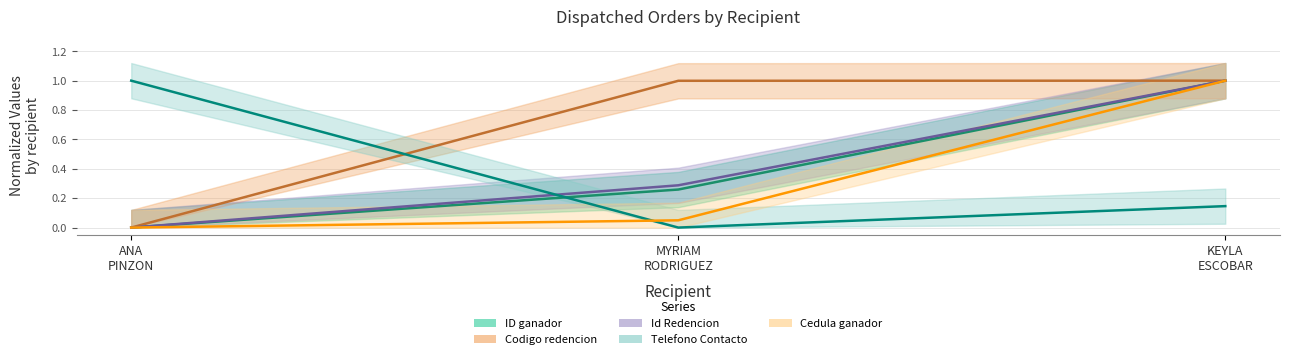

Between KEYLA ESCOBAR and MYRIAM RODRIGUEZ, which is larger?

KEYLA ESCOBAR